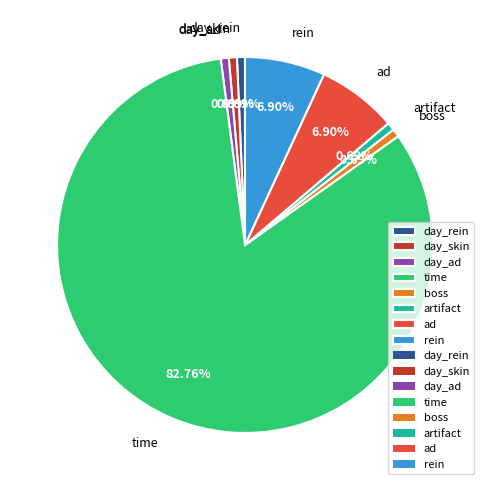

What is the largest slice in the pie chart?

time